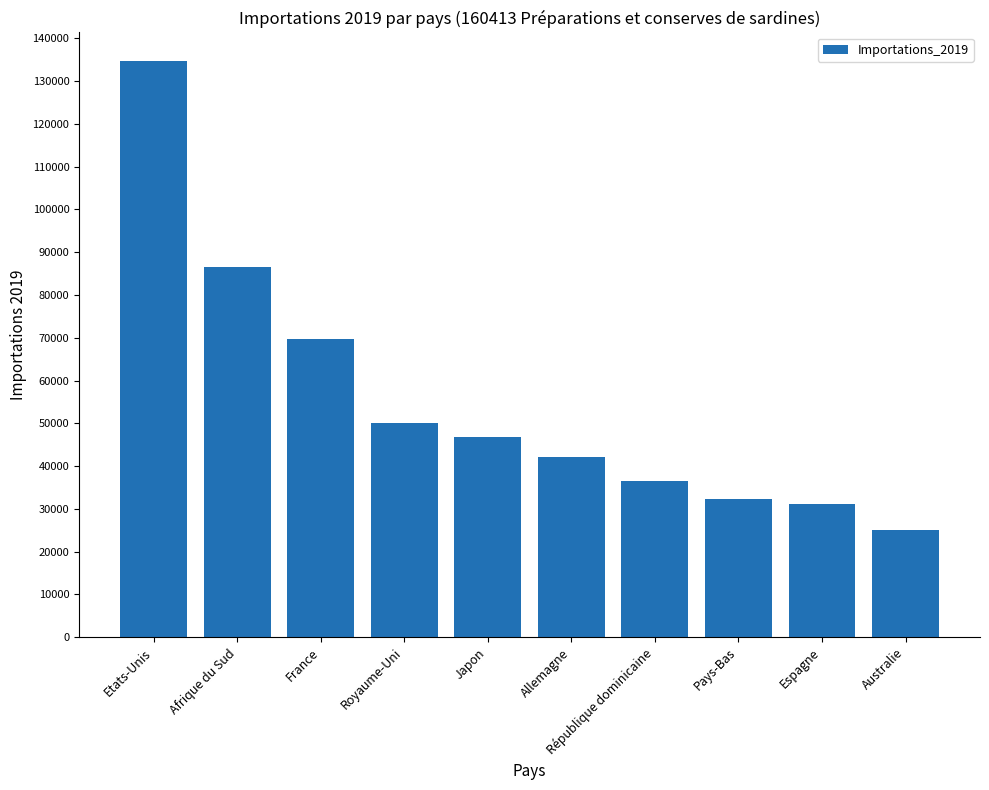

True or false: the data shows 230586 at Etats-Unis.

False